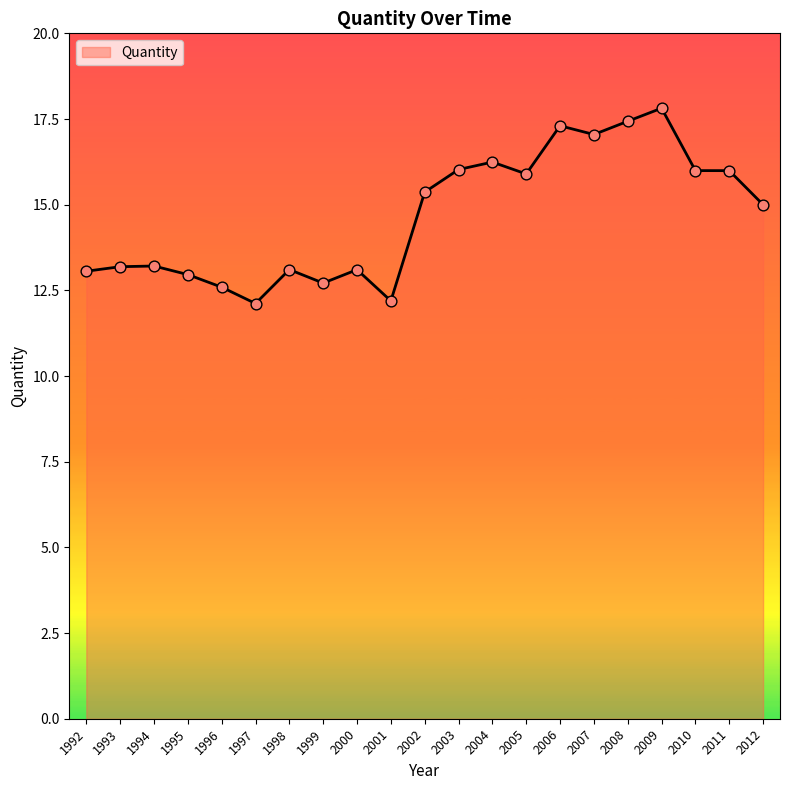

Between 2000 and 2012, which is larger?

2012